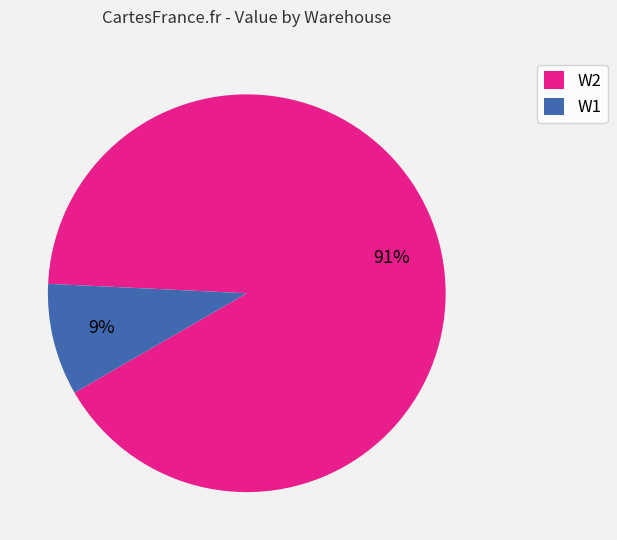

How many segments does this pie chart have?

2